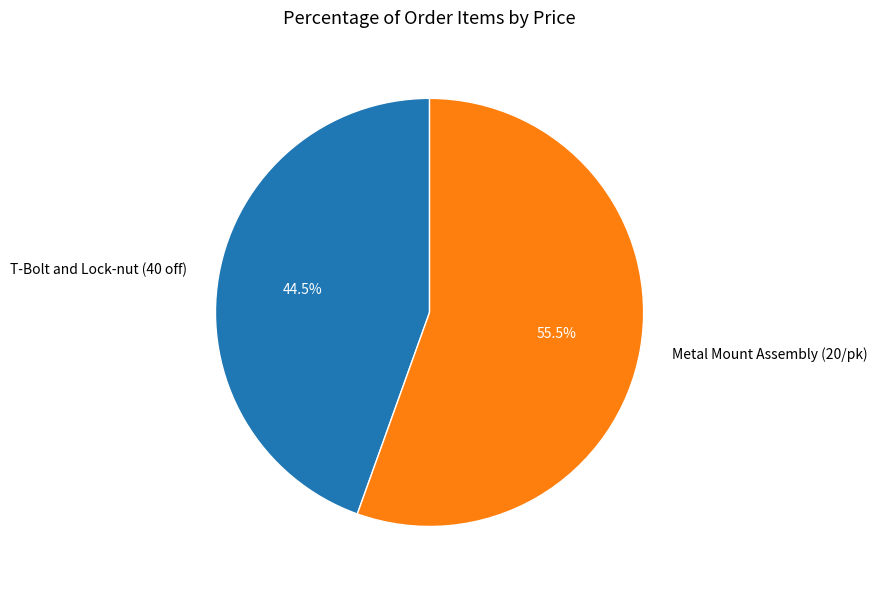

What is the largest slice in the pie chart?

Metal Mount Assembly (20/pk)